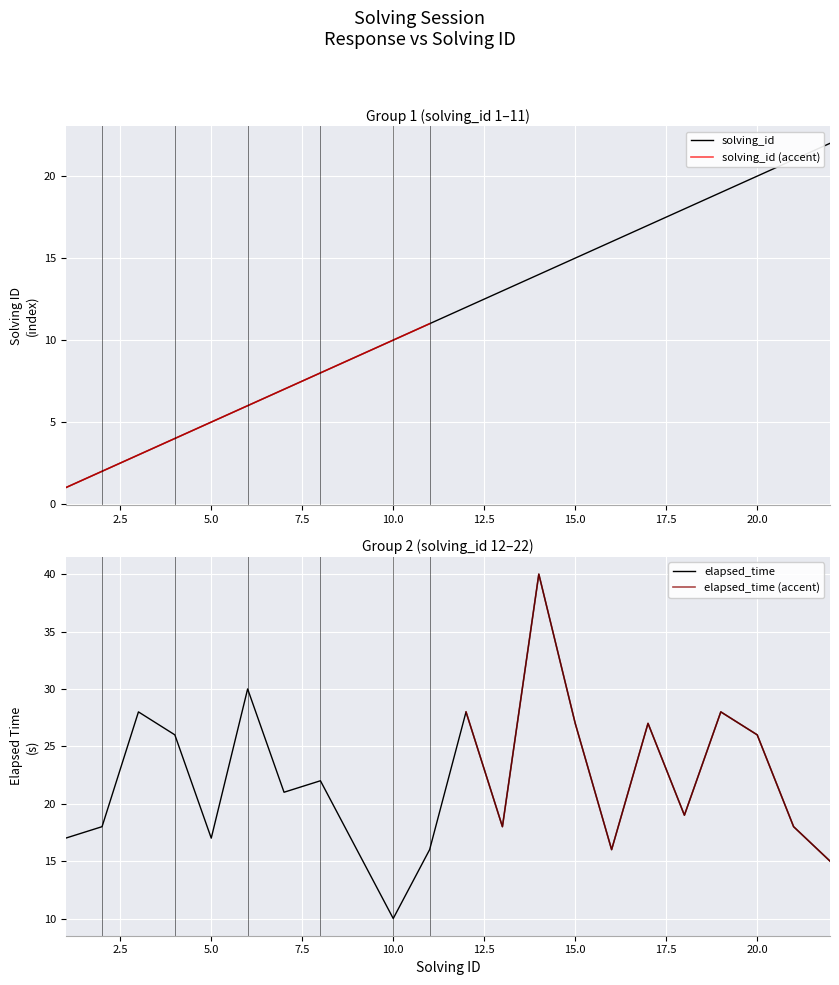

At how many categories does at least one series exceed 38?

1